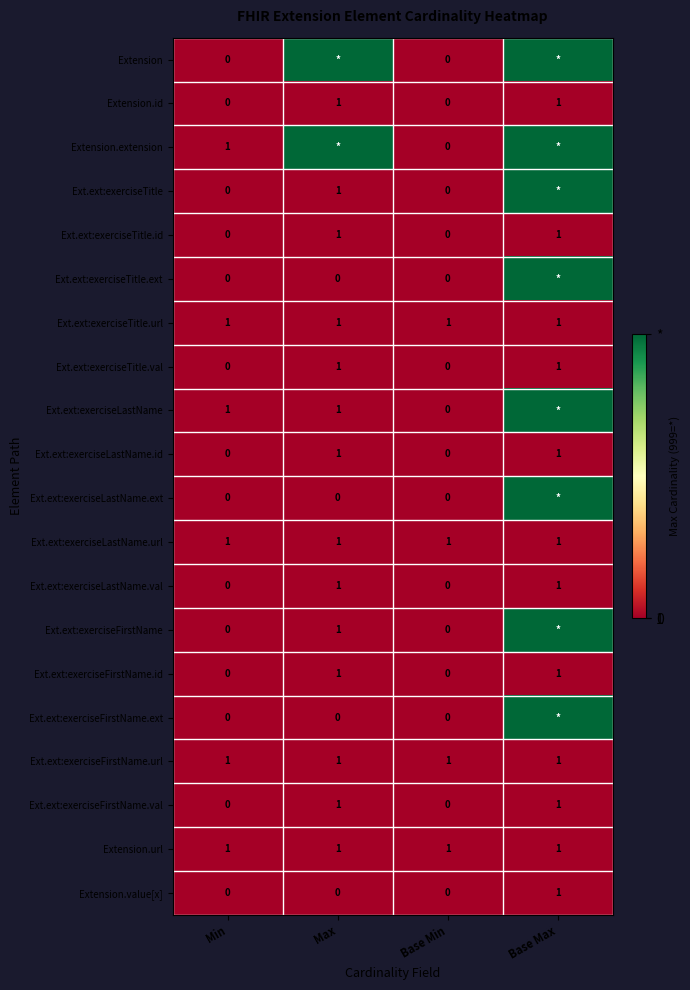

Count the Extension.id values in the range 0 to 1.

4